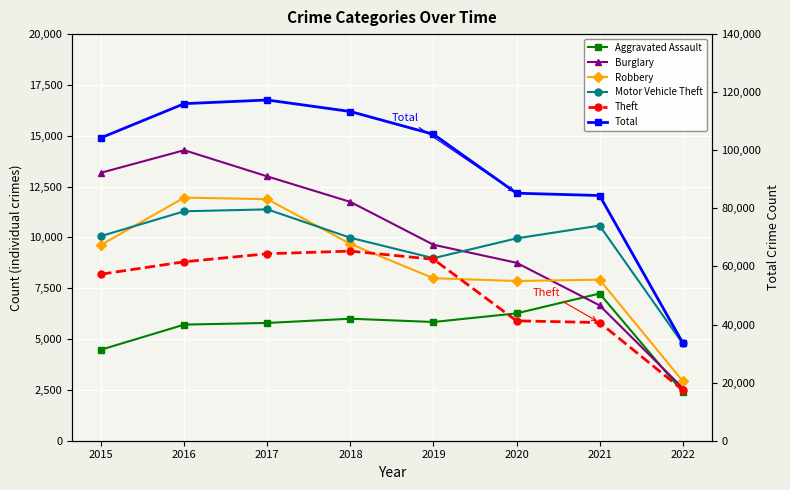

What is the total value across all series at 2020?

159334